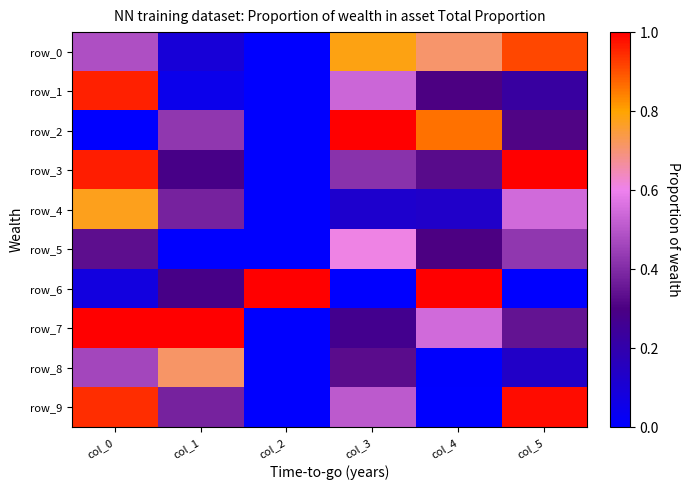

At how many categories does at least one series exceed 0?

6